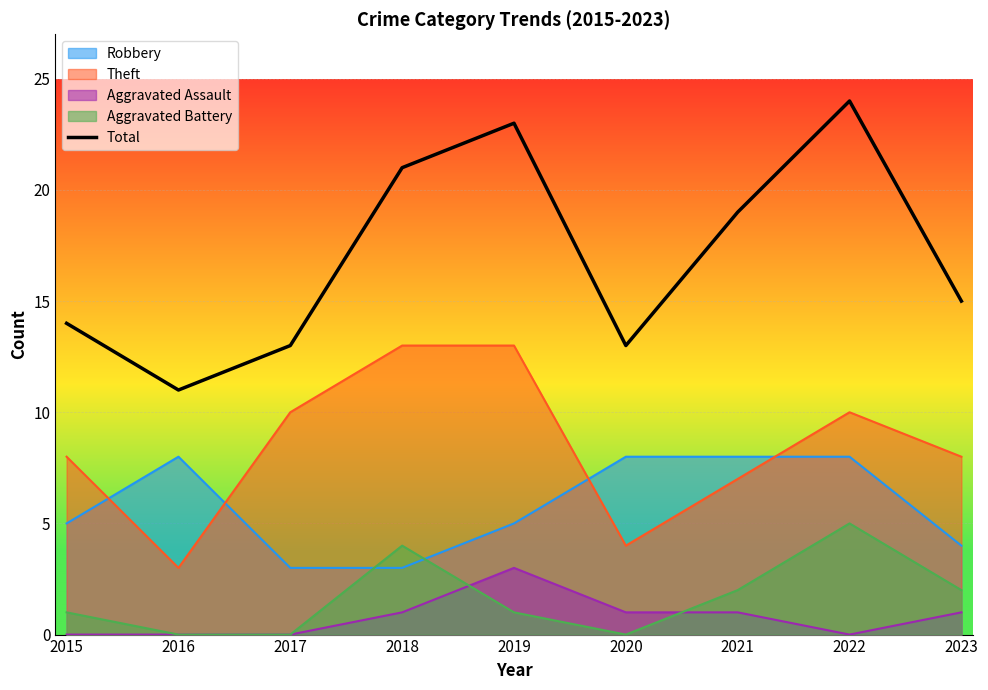

Reading left to right, what are all the values shown in this chart?

14	11	13	21	23	13	19	24	15